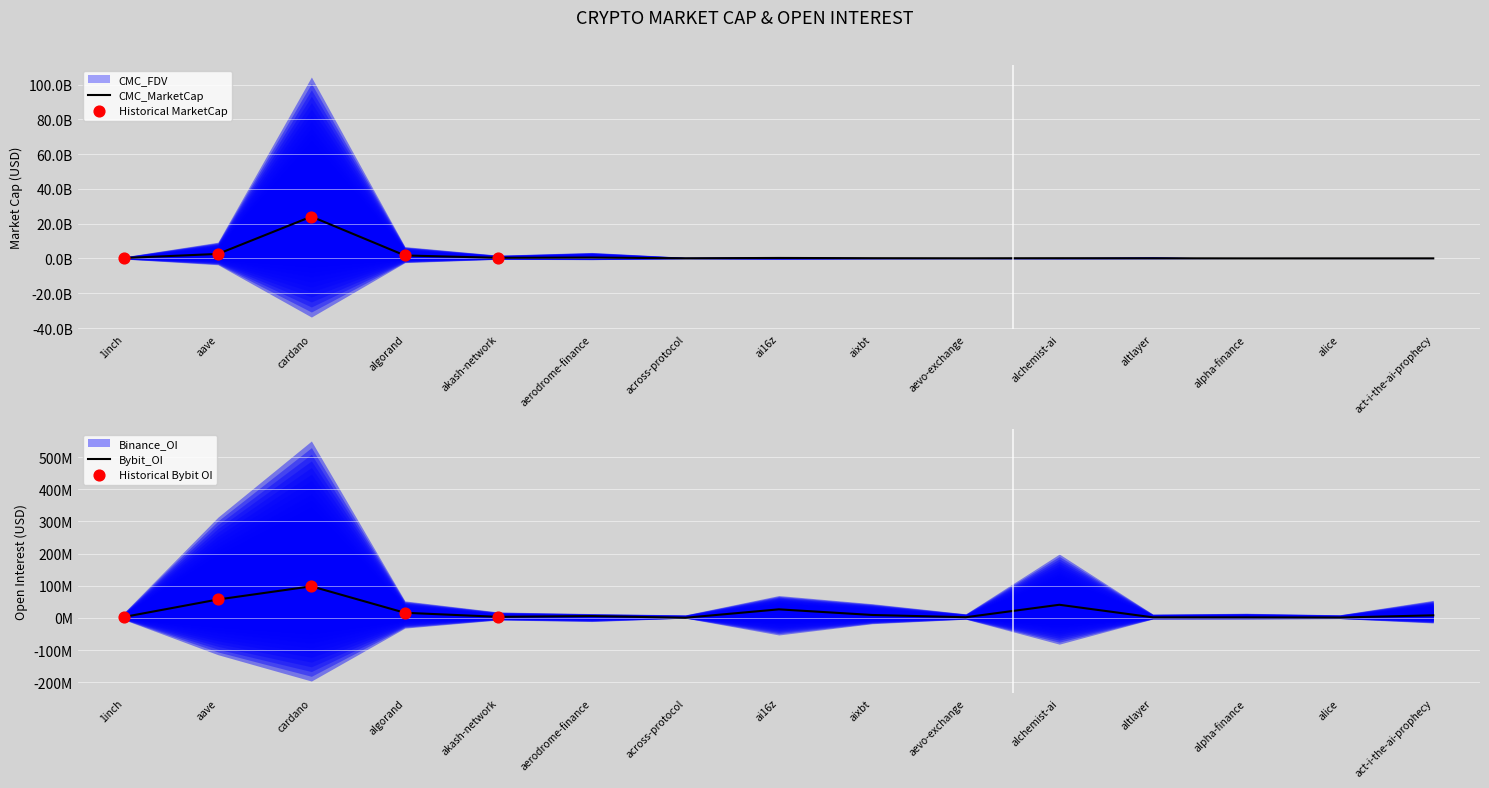

Which series has the largest total across all categories?

CMC_MarketCap